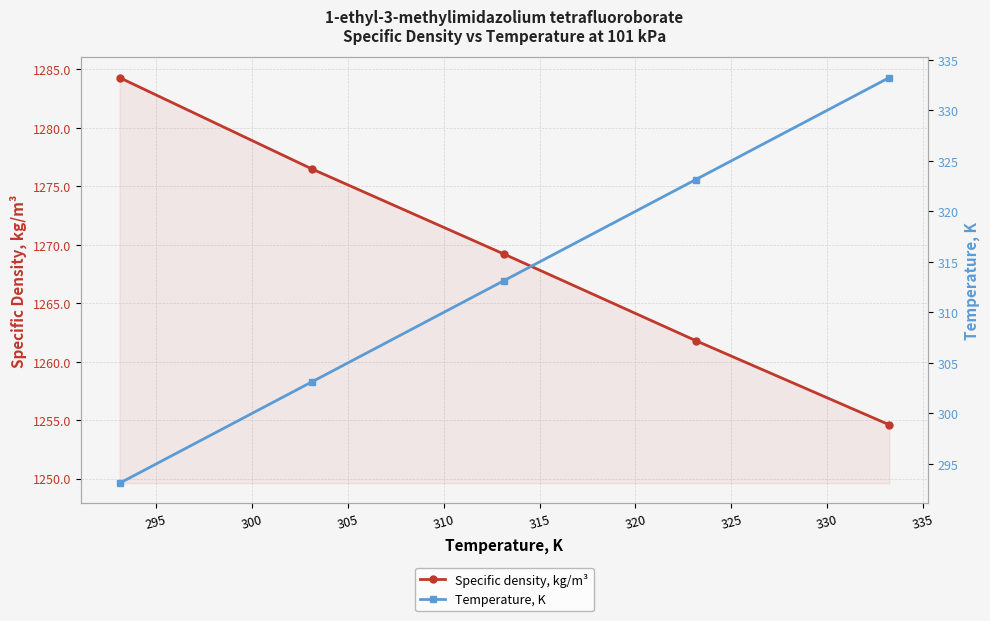

What is the value of the Specific density, kg/m³ point at the 5th from the left?

1254.6